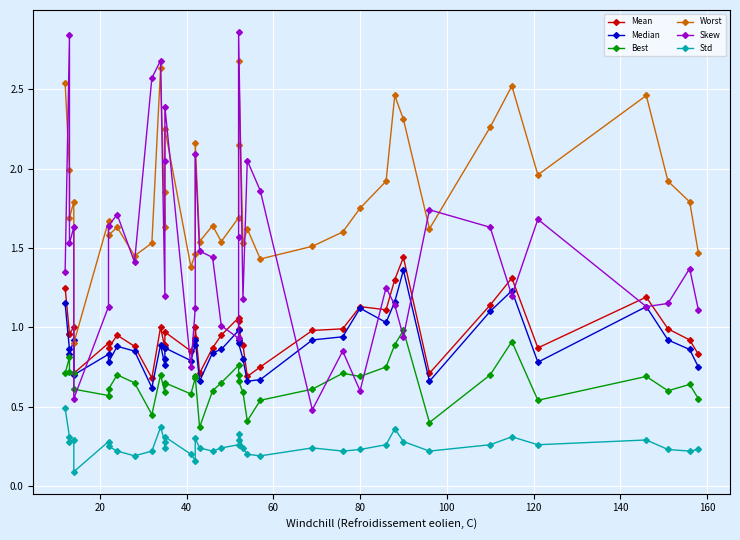

How many interior local peaks does the Std series have?

10